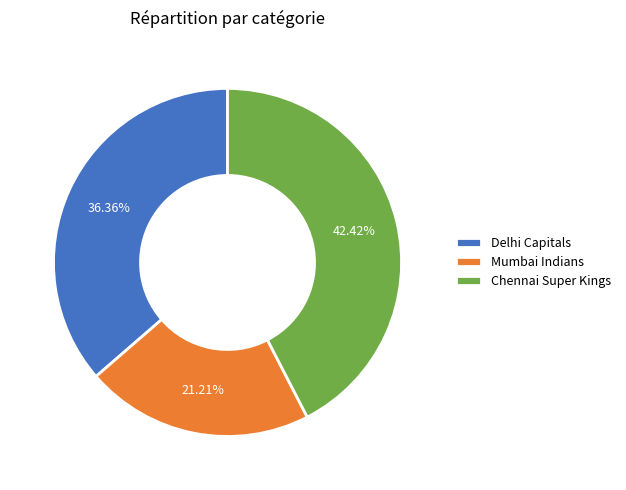

Does any single category account for the majority?

No